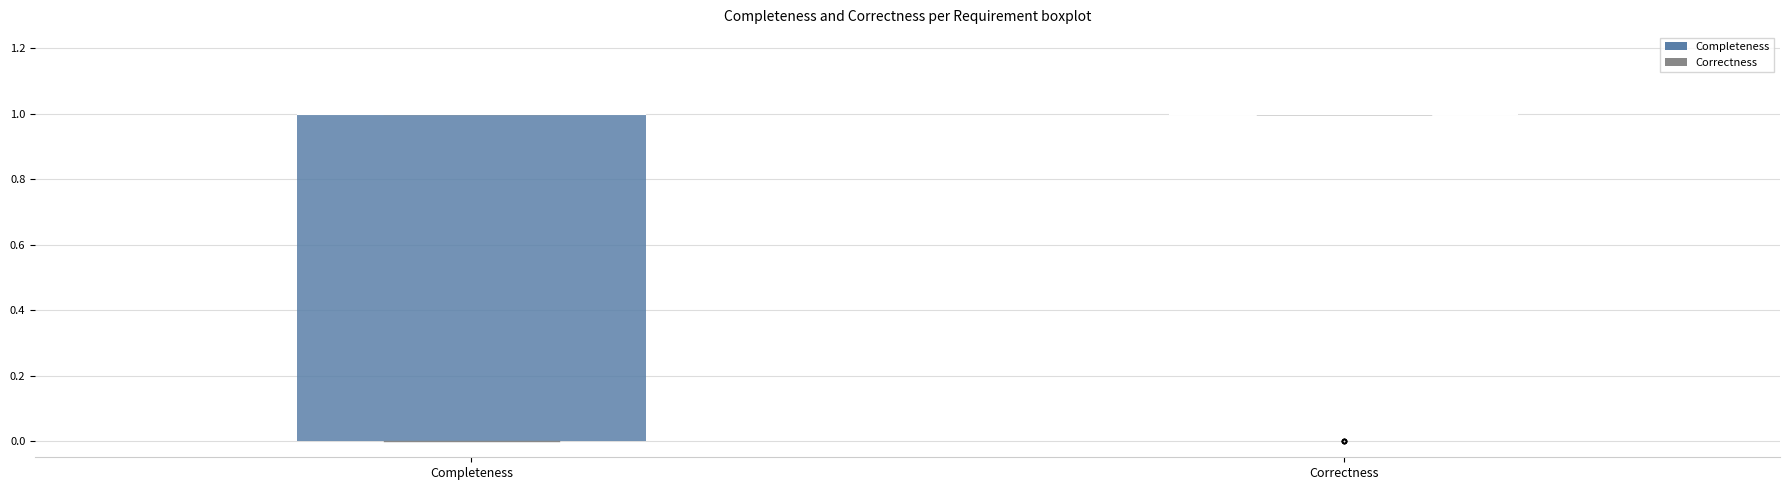

Comparing the boxes themselves (not the whiskers), which one is the tallest?

Completeness